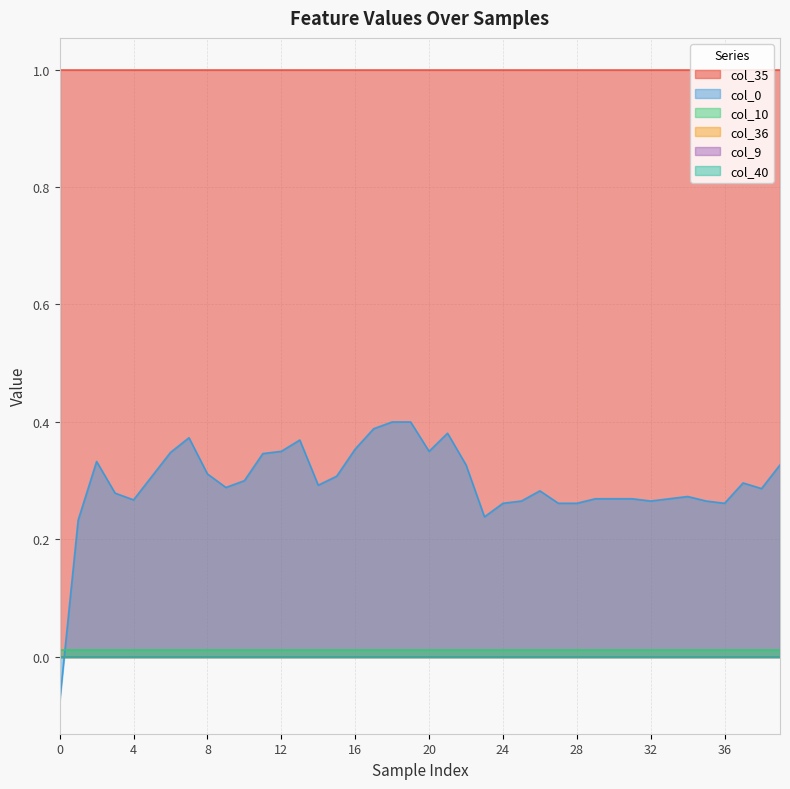

Does the chart have visible grid lines?

Yes